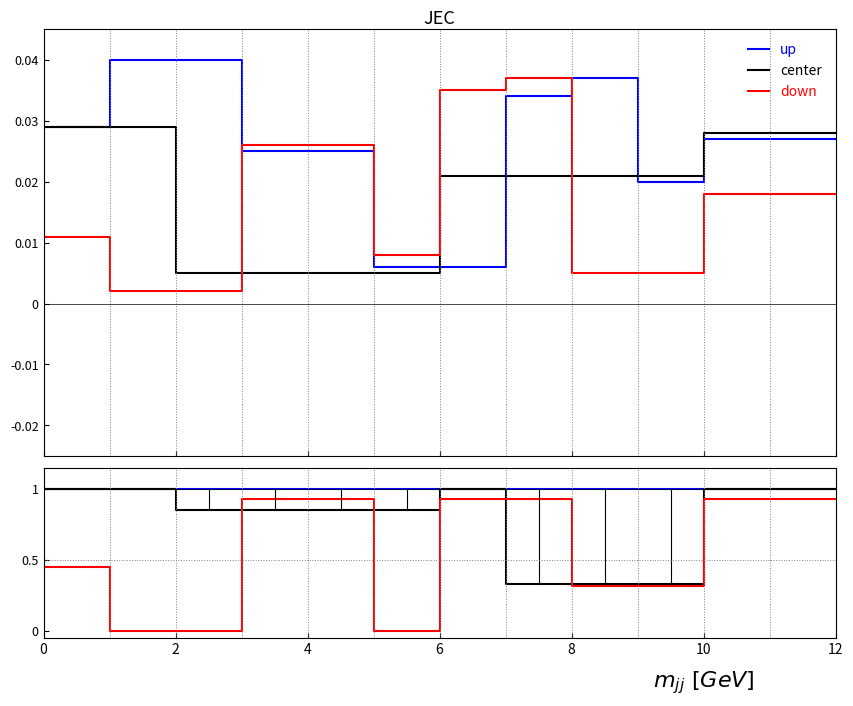

How many lines are shown in the chart?

3